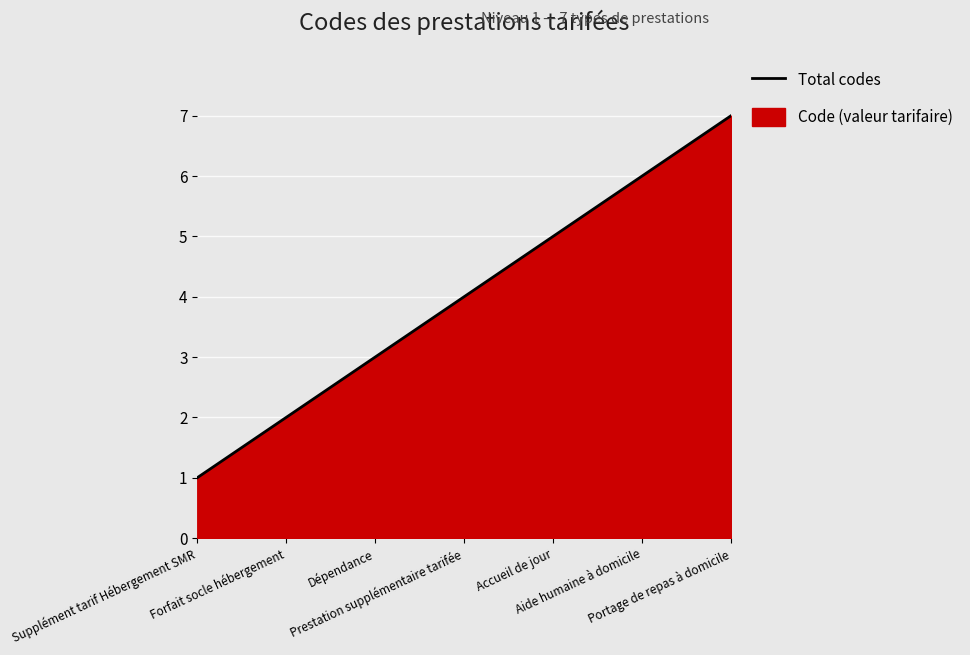

What is the change in value from Accueil de jour to Portage de repas à domicile?

+2